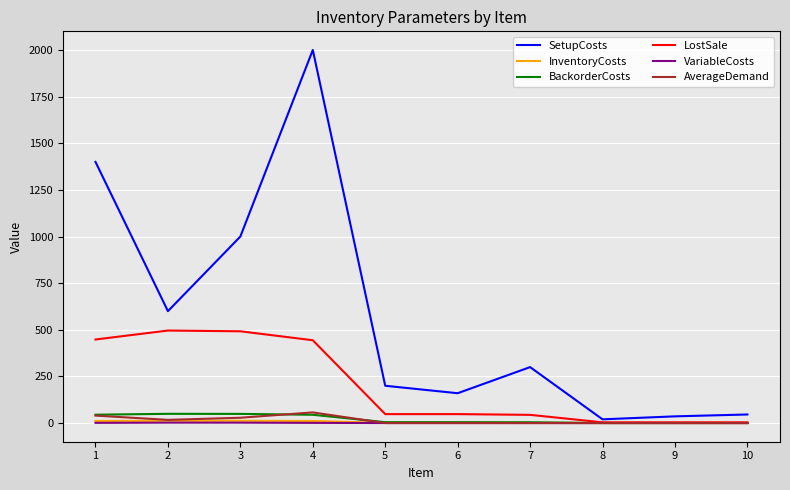

The value of VariableCosts at 4 is 1.1. True or false?

True